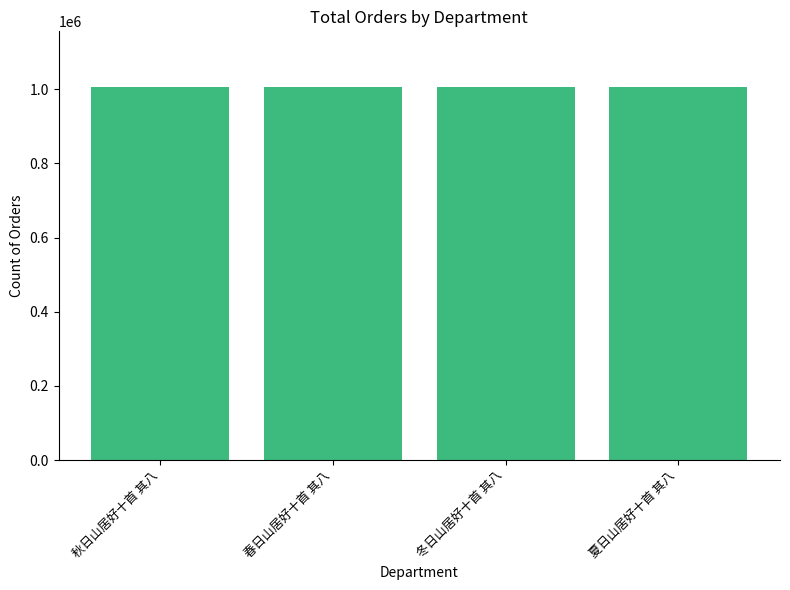

What is the maximum value shown in the chart?

1005598